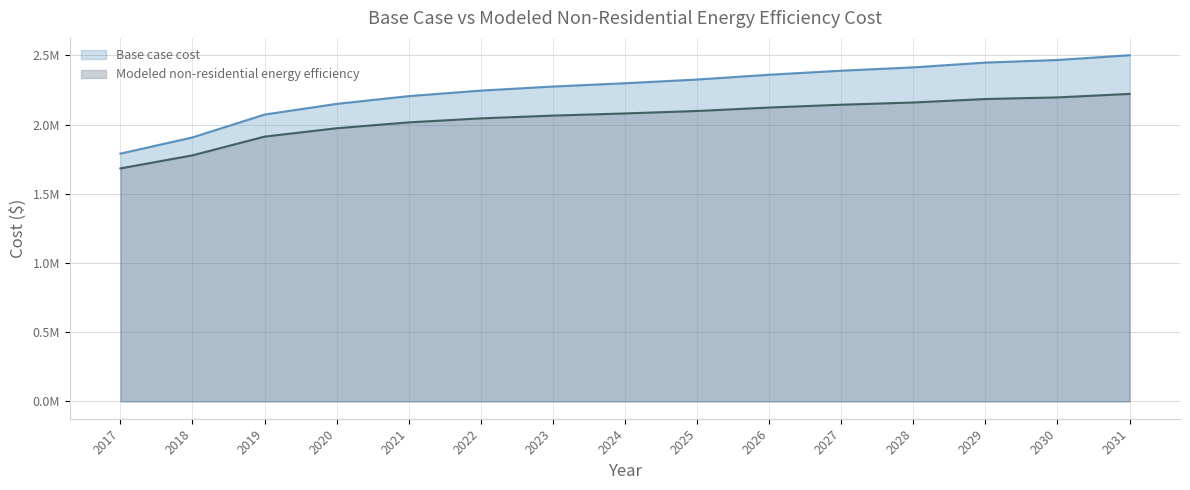

Read the Base case cost value at 2019.

2072279.8